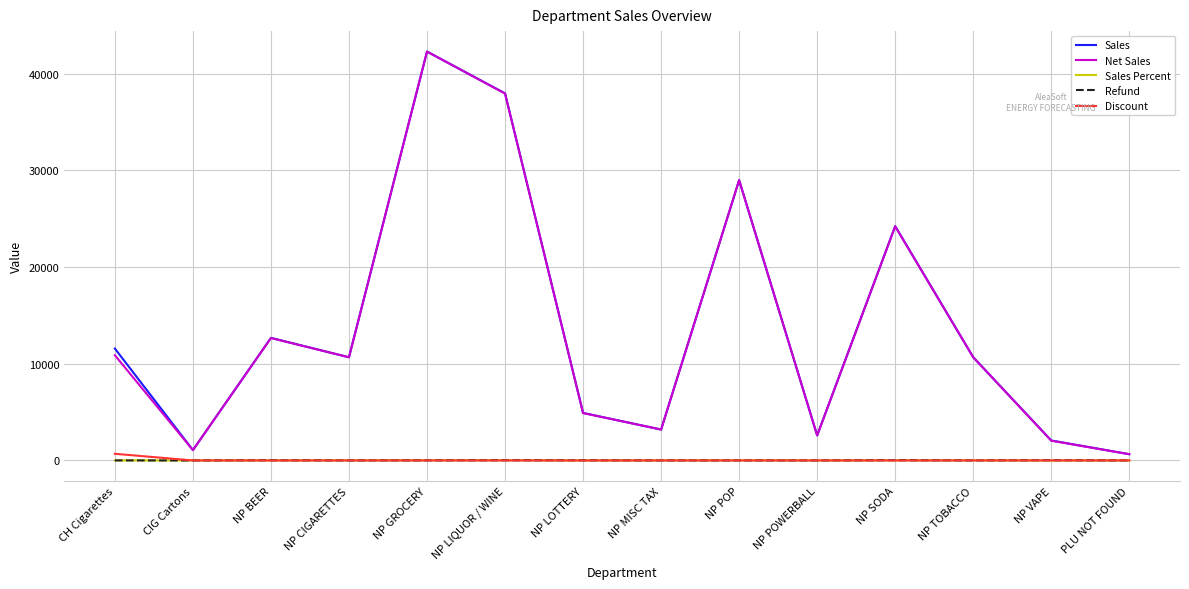

What is the greatest value displayed?

42273.4